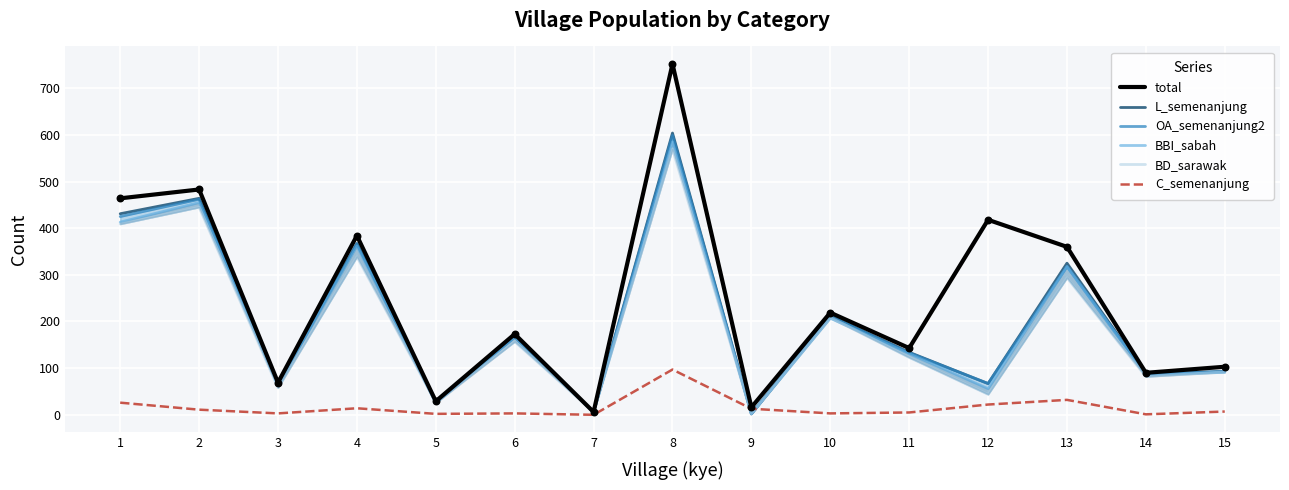

Which series reaches the minimum Y coordinate?

C_semenanjung